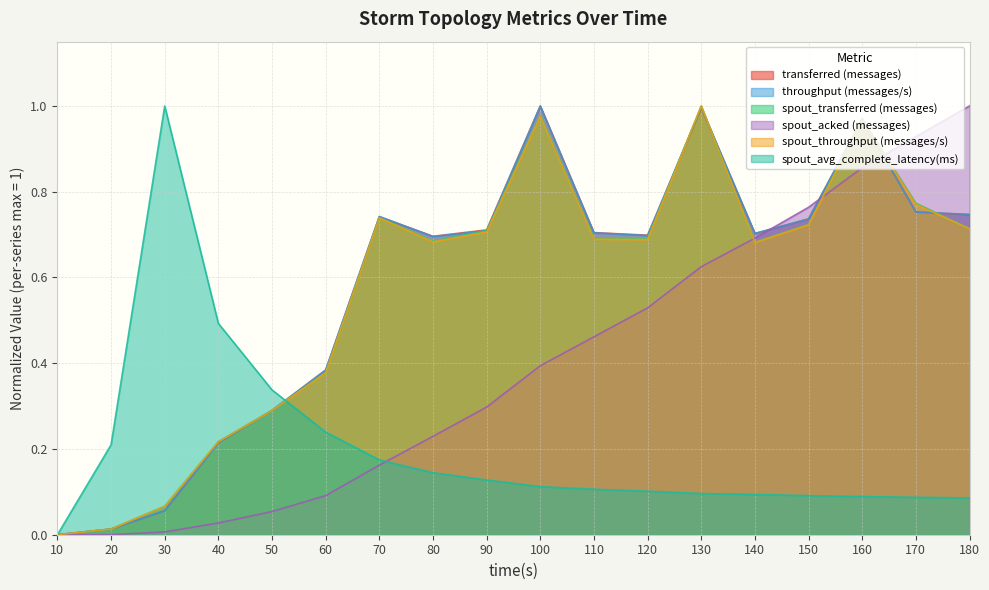

True or false: spout_transferred (messages) and spout_acked (messages) intersect in this chart.

True